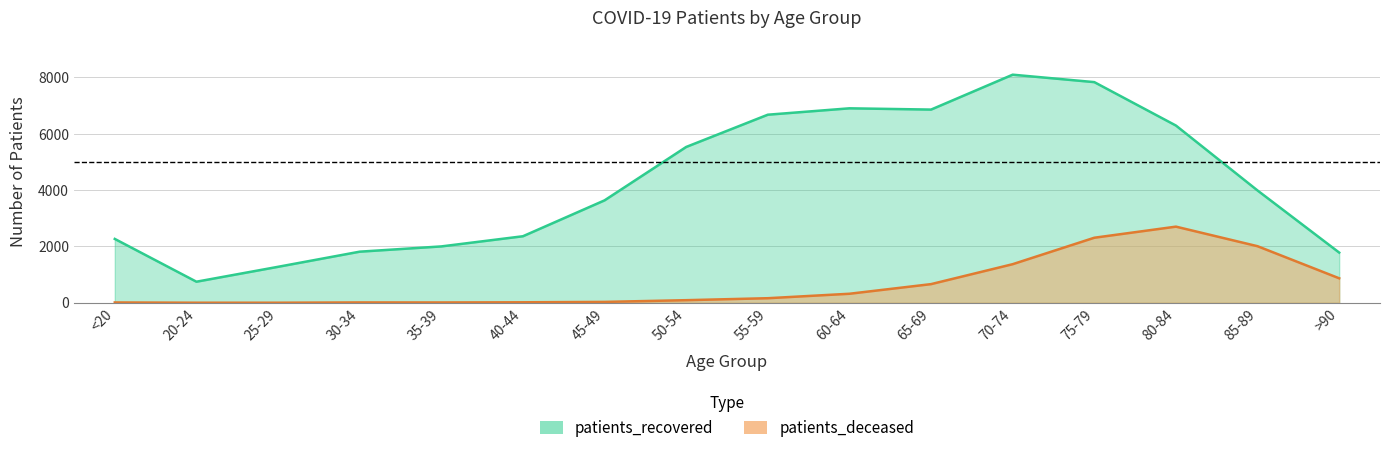

At which category does patients_recovered reach its first local valley?

20-24